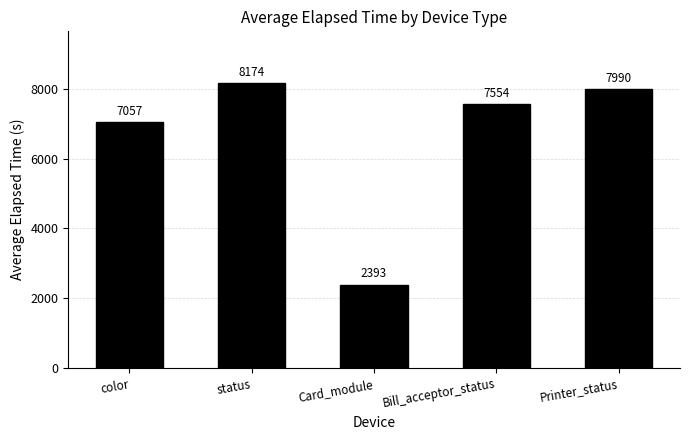

How many values are below 7554?

2